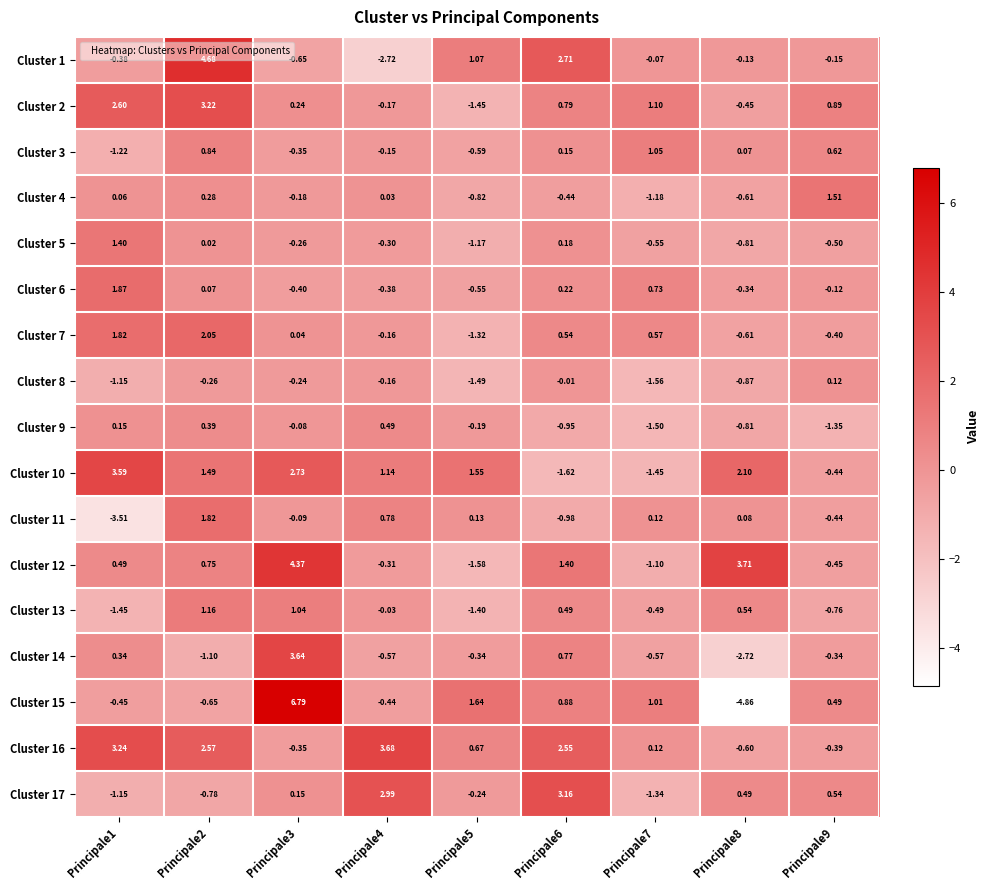

What is the maximum value shown in the chart?

6.8